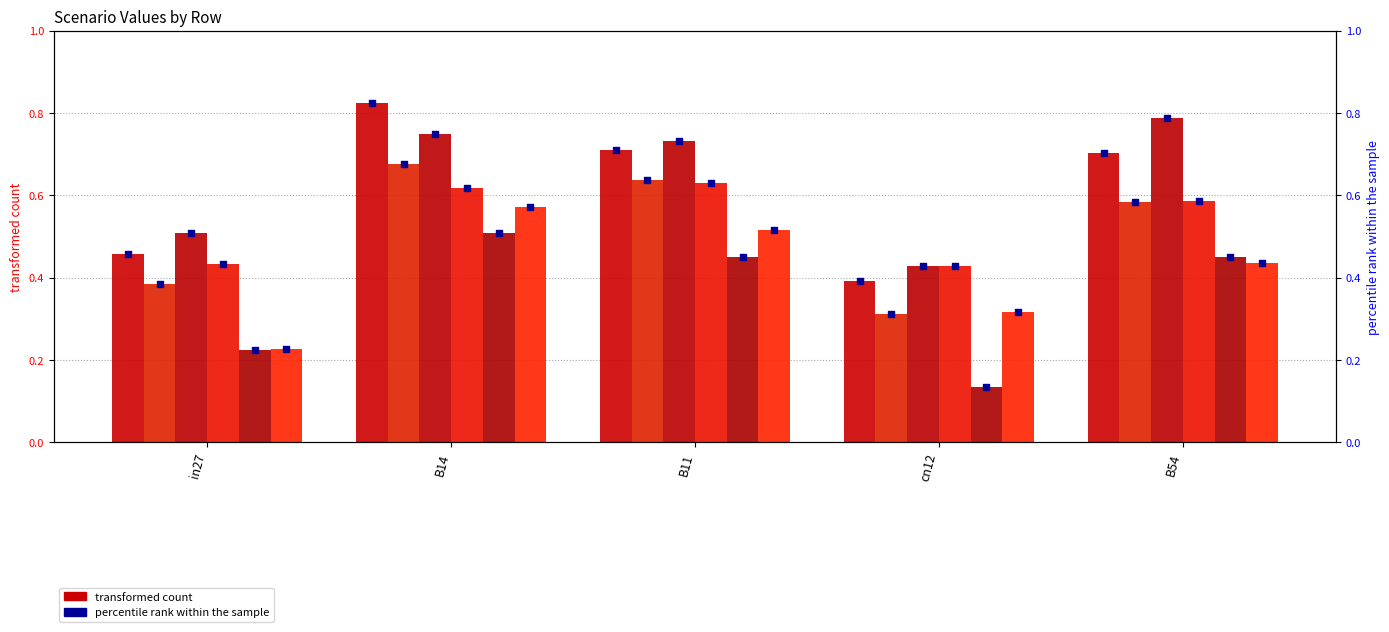

Is the value of job241_scenario0_451 at in27 greater than the value of job261_scenario0_484 at B54?

Yes